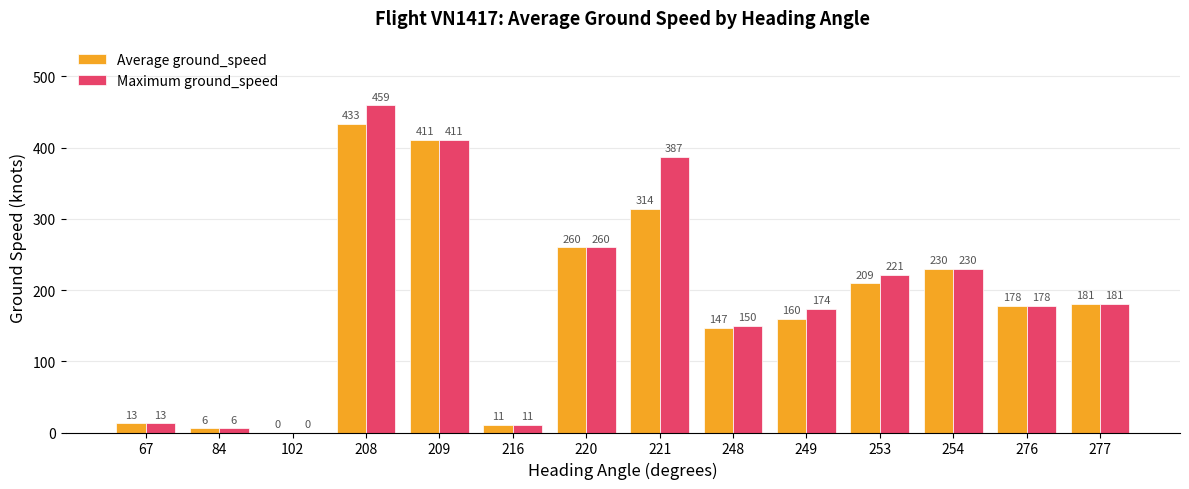

What is the sum of all Maximum ground_speed values?

2681.0